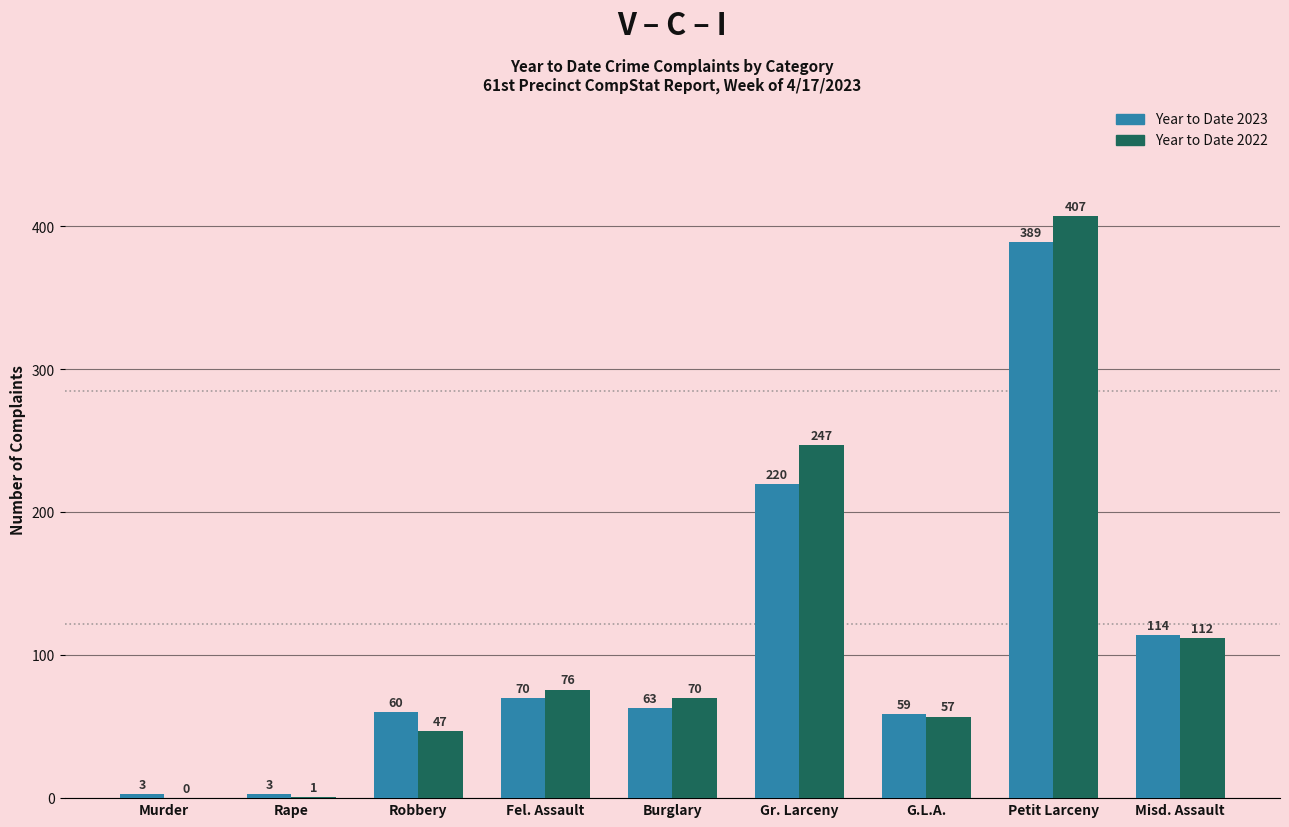

Reading right to left, transcribe all the data shown in this chart.

Year to Date 2023: Misd. Assault=114	Petit Larceny=389	G.L.A.=59	Gr. Larceny=220	Burglary=63	Fel. Assault=70	Robbery=60	Rape=3	Murder=3
Year to Date 2022: Misd. Assault=112	Petit Larceny=407	G.L.A.=57	Gr. Larceny=247	Burglary=70	Fel. Assault=76	Robbery=47	Rape=1	Murder=0